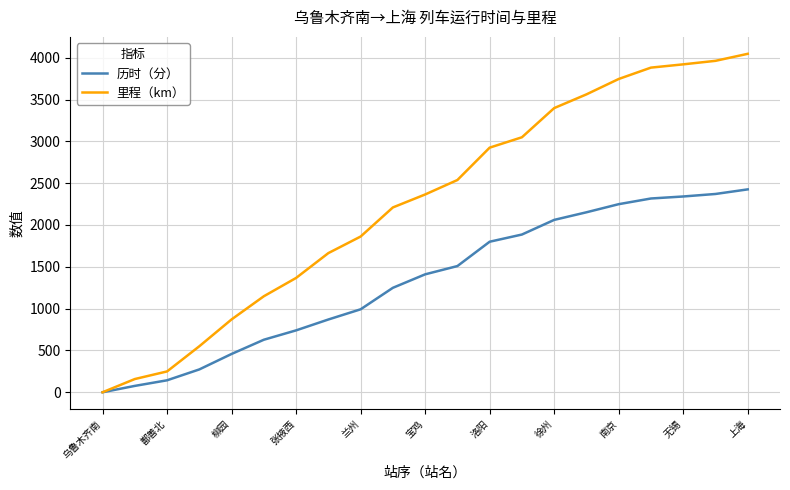

Which series has the largest total across all categories?

里程（km）